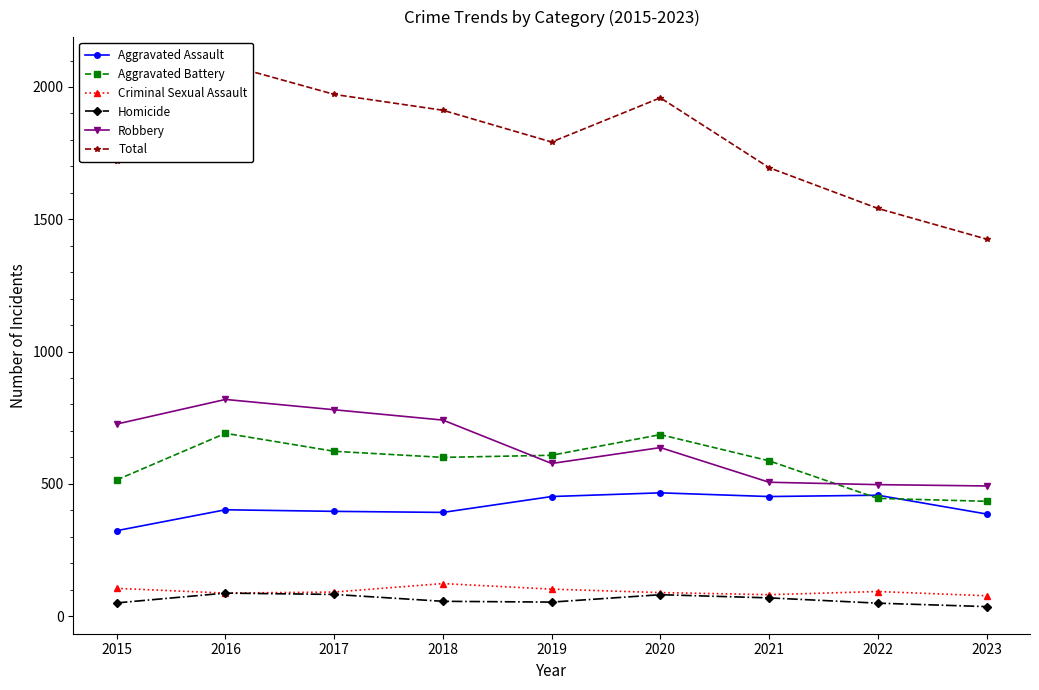

True or false: Homicide and Aggravated Assault cross at least once.

False